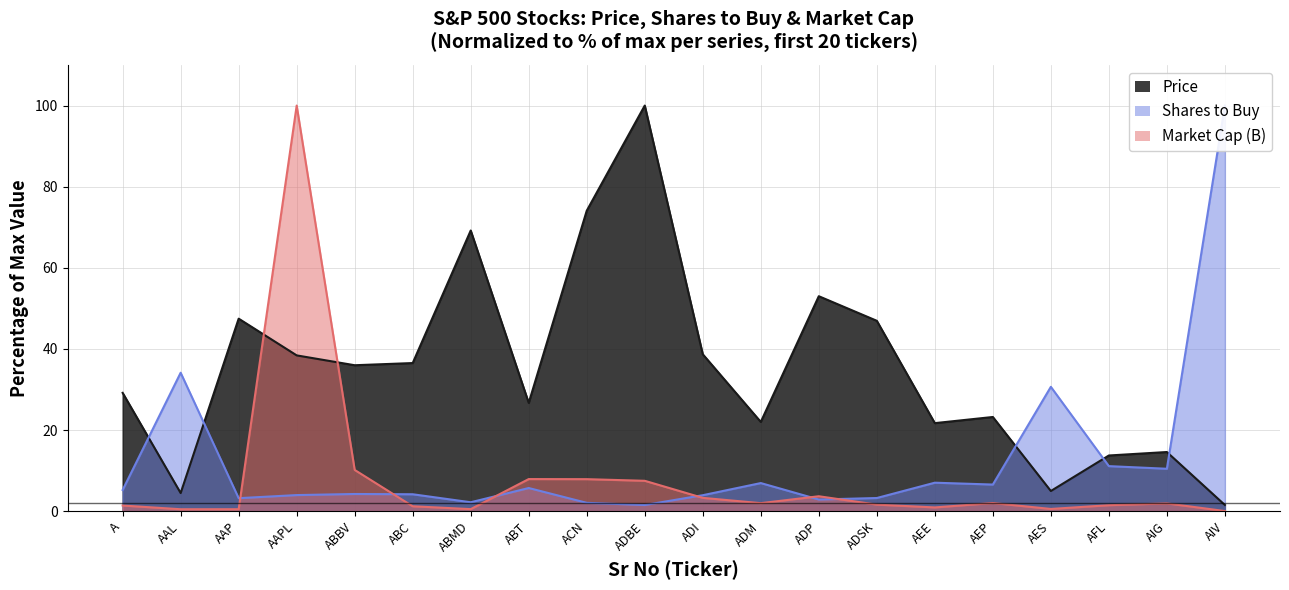

Between ADP and AES, which series saw the biggest shift?

Price